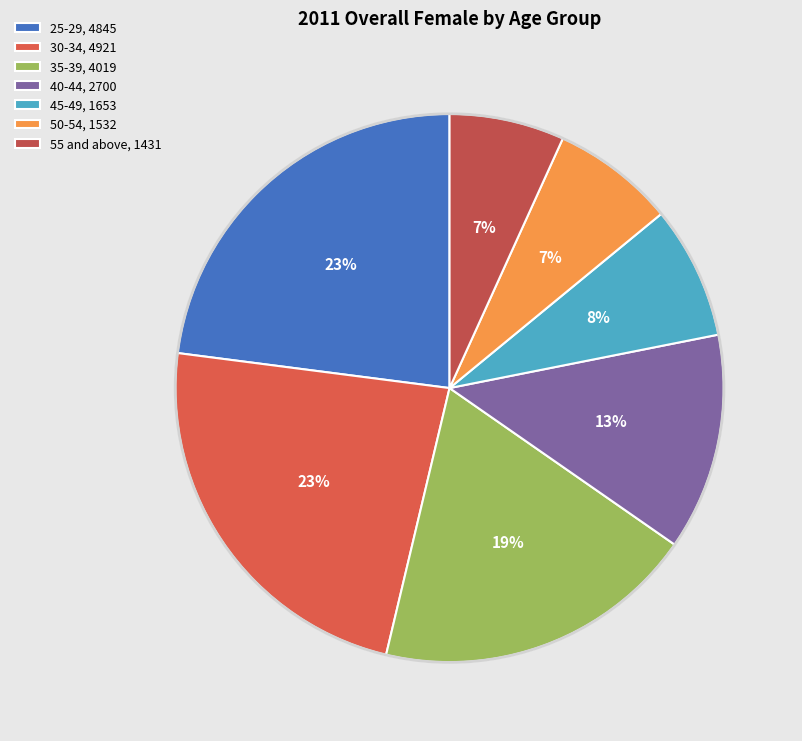

The 50-54 slice represents 1% of the pie. True or false?

False